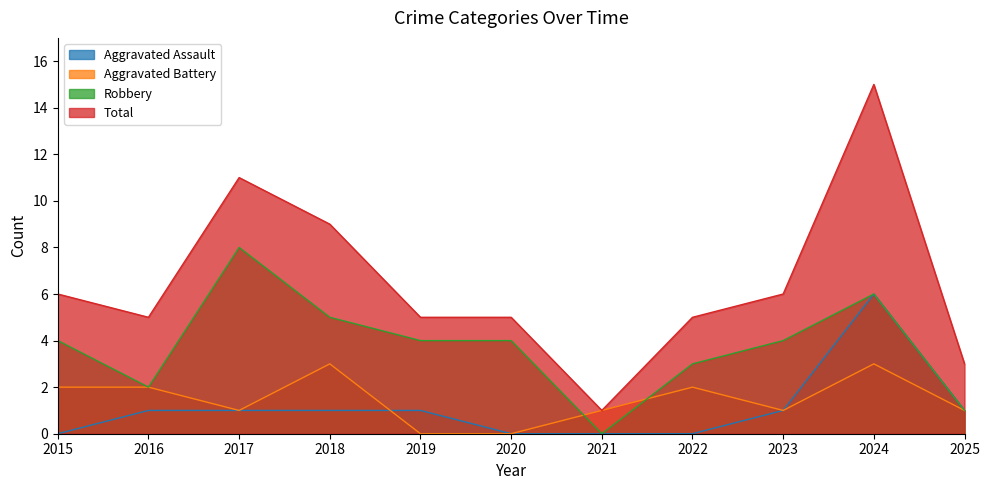

Which series has the largest total across all categories?

Total